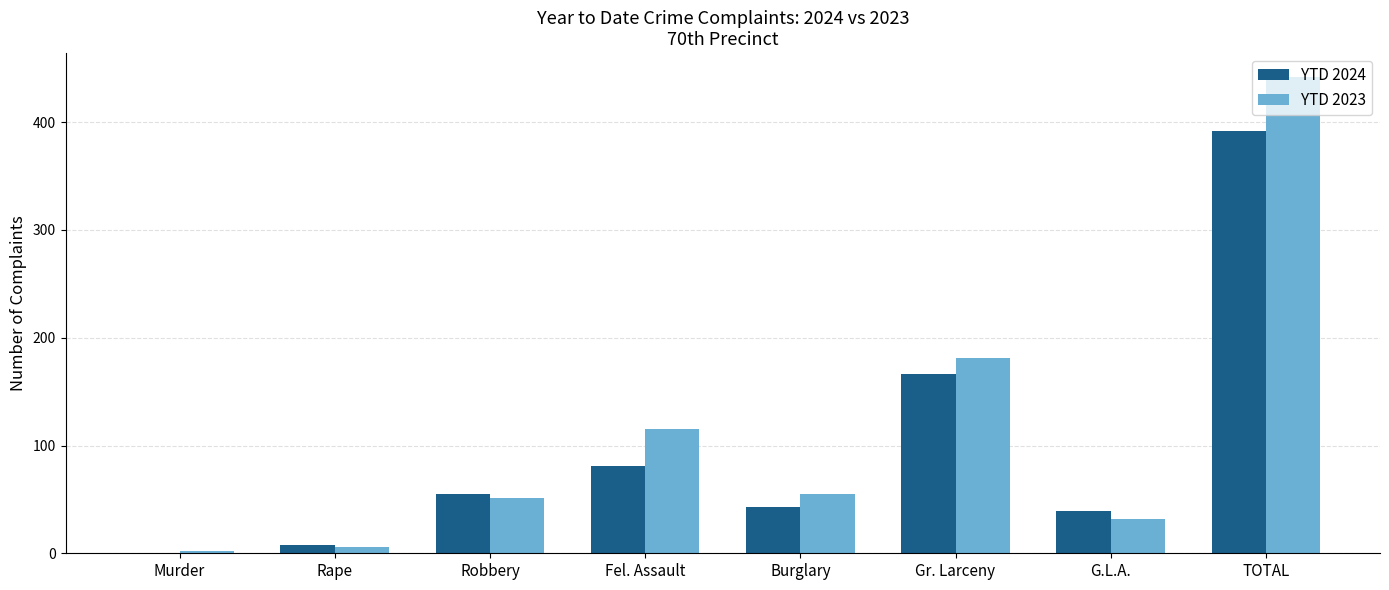

What are all the series names shown in the legend?

YTD 2024, YTD 2023